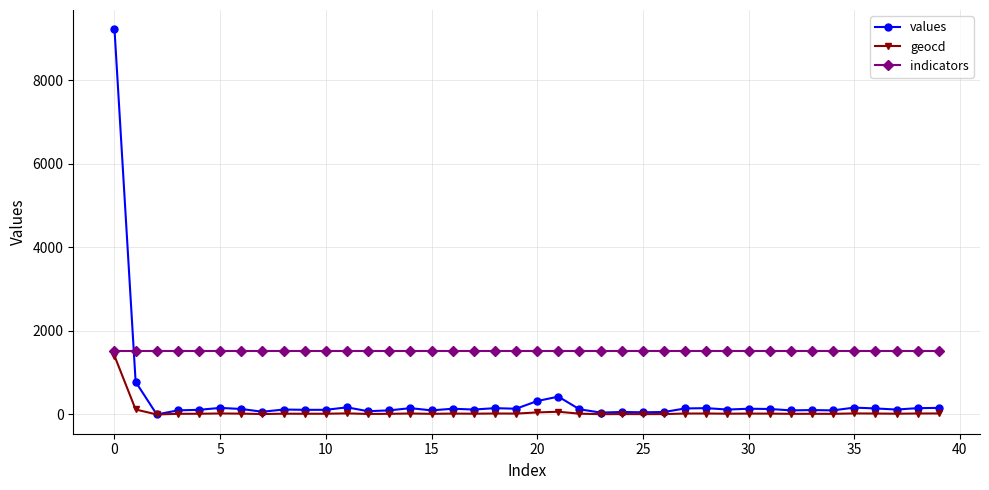

How many times do values and indicators cross each other?

1